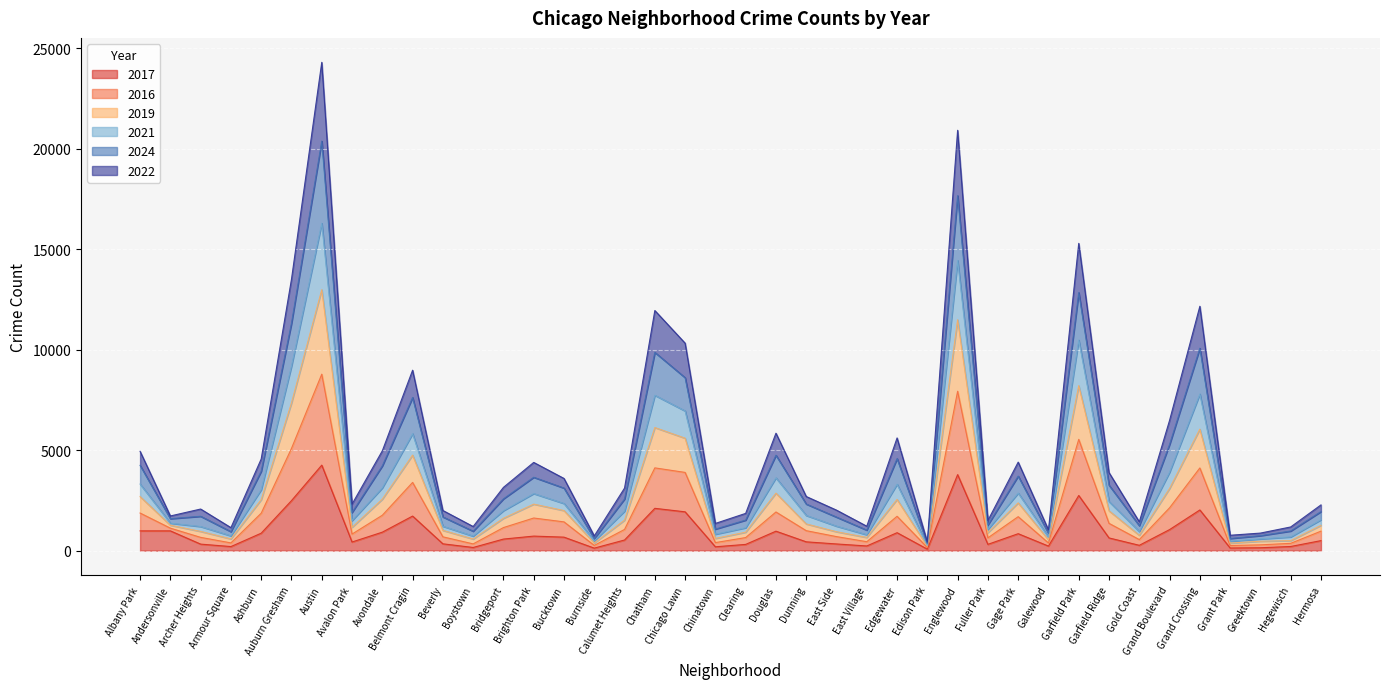

At which category is the sum across all series the highest?

Austin